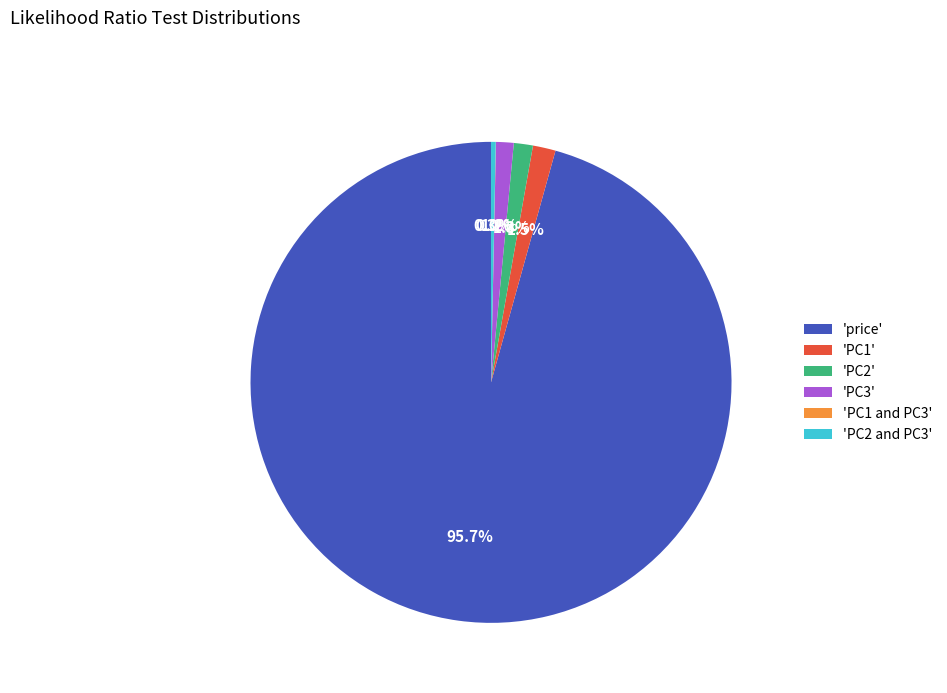

Combined, what portion of the pie is 'PC2 and PC3' and 'PC3'?

1.5%